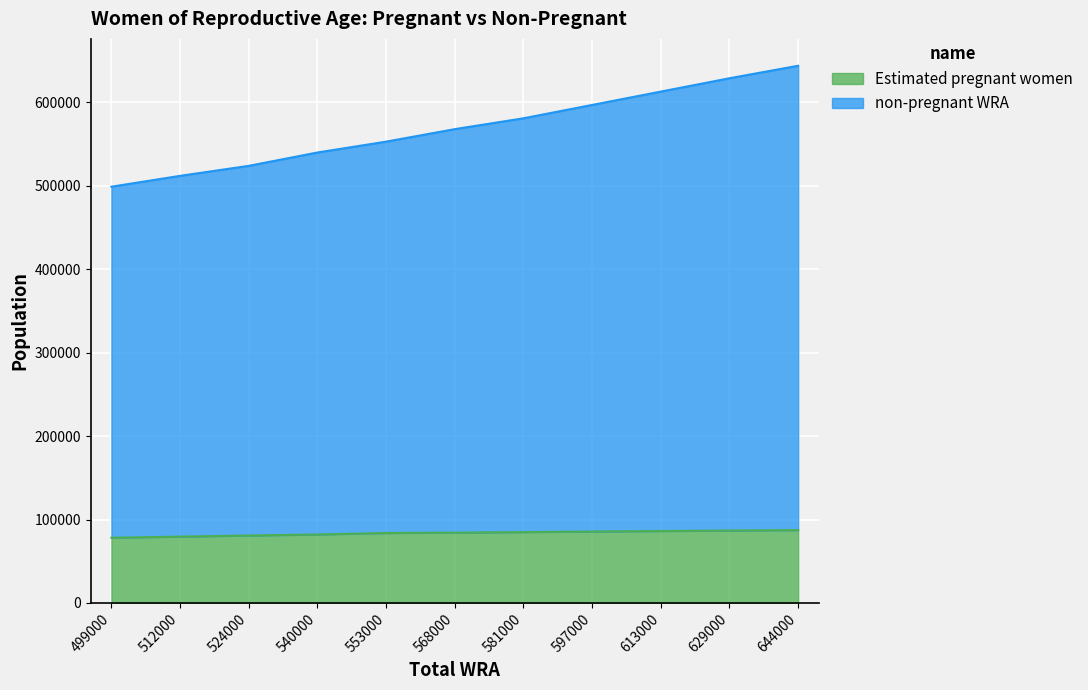

List the series in order of their peak value, lowest first.

Estimated pregnant women, non-pregnant WRA